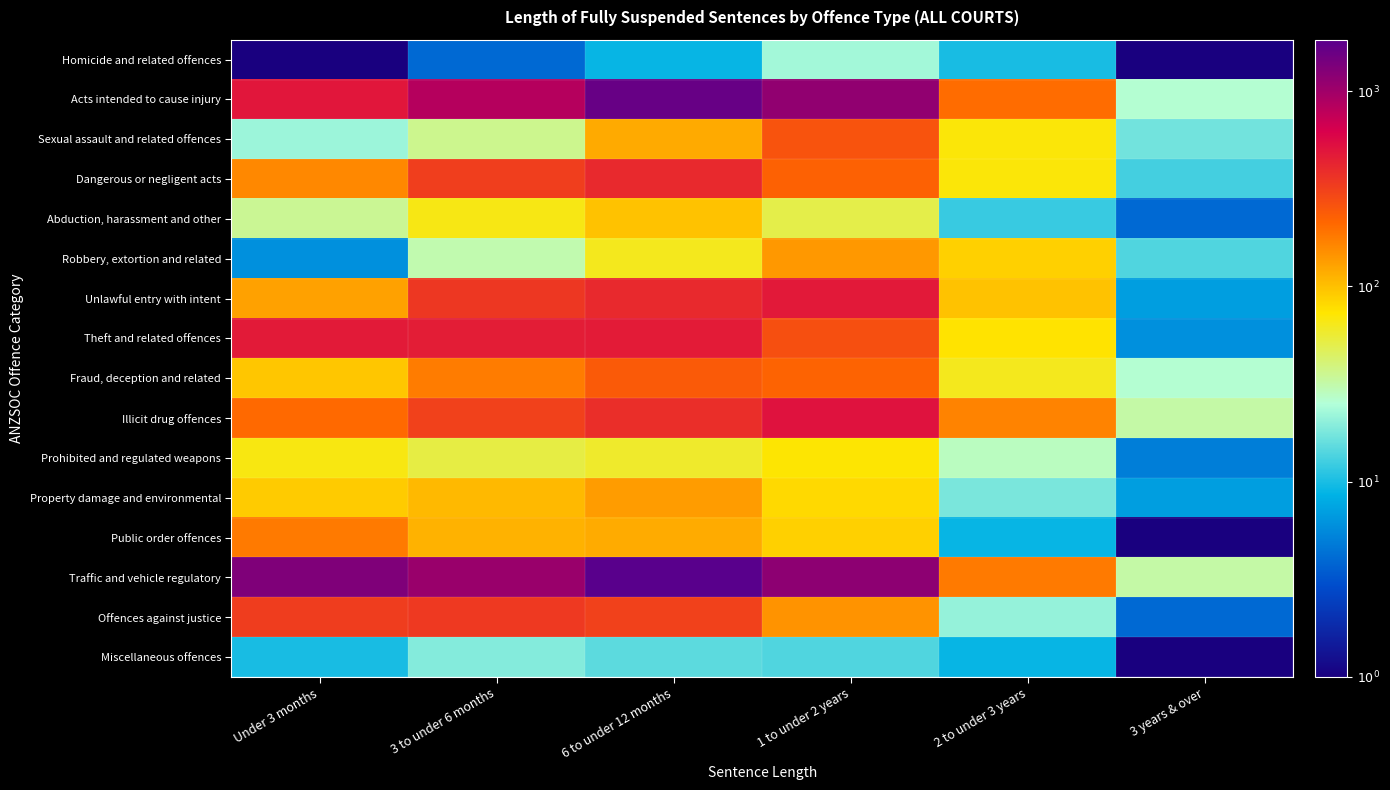

Rank the series at 1 to under 2 years from lowest to highest value.

Miscellaneous offences, Homicide and related offences, Abduction, harassment and other, Prohibited and regulated weapons, Property damage and environmental, Public order offences, Robbery, extortion and related, Offences against justice, Fraud, deception and related, Dangerous or negligent acts, Sexual assault and related offences, Theft and related offences, Unlawful entry with intent, Illicit drug offences, Acts intended to cause injury, Traffic and vehicle regulatory